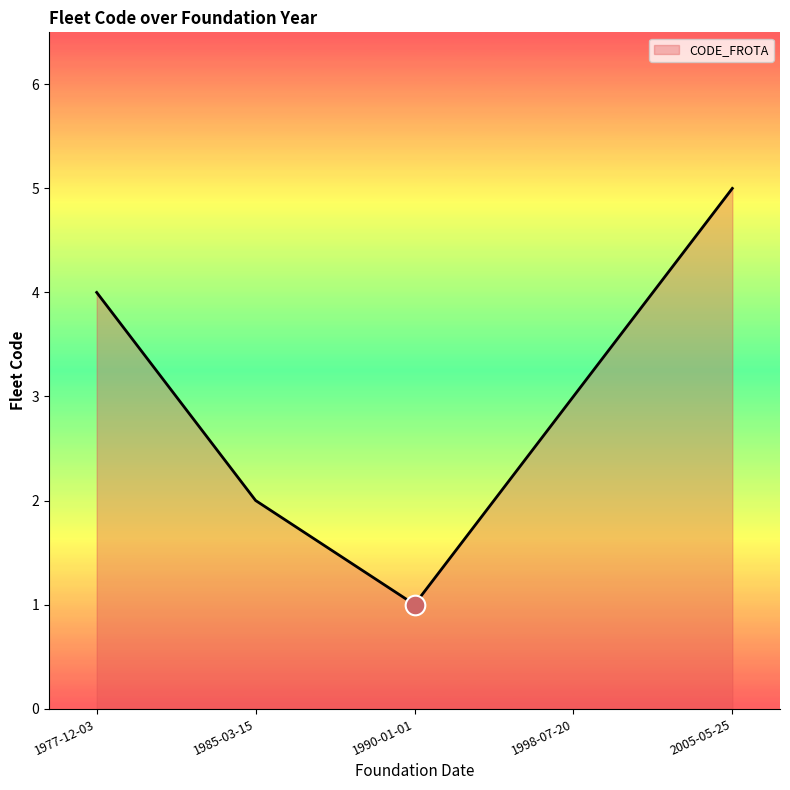

Between 1985-03-15 and 1977-12-03, which is larger?

1977-12-03